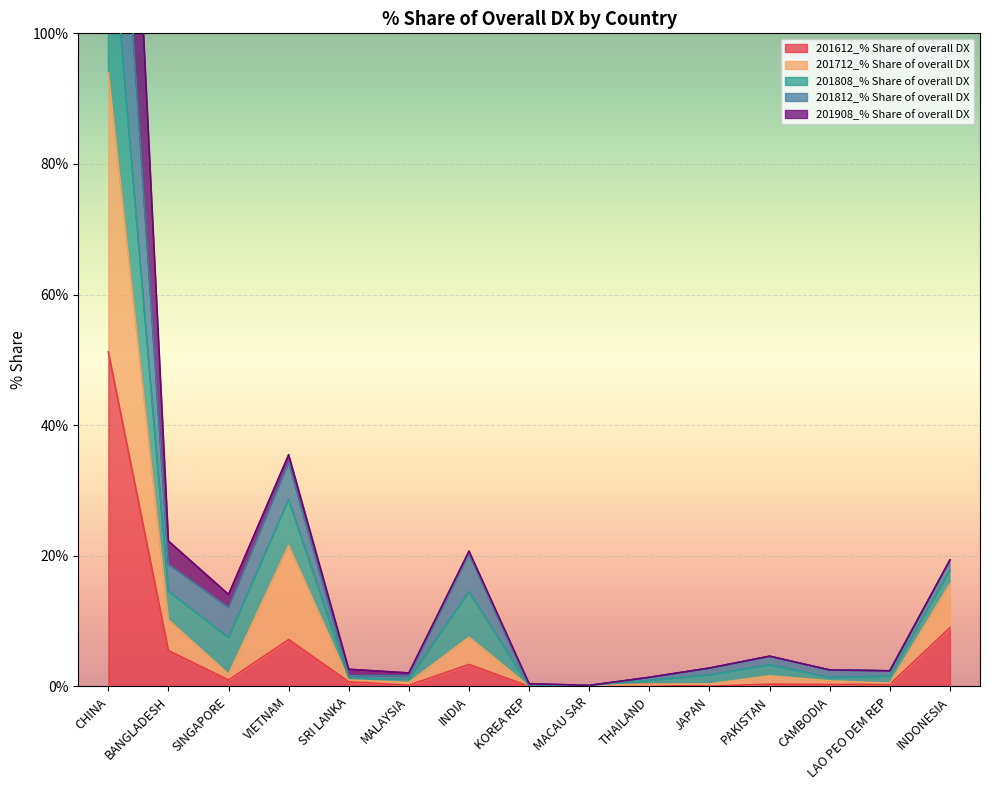

True or false: 201812_% Share of overall DX has more than 1 interior local peaks.

True